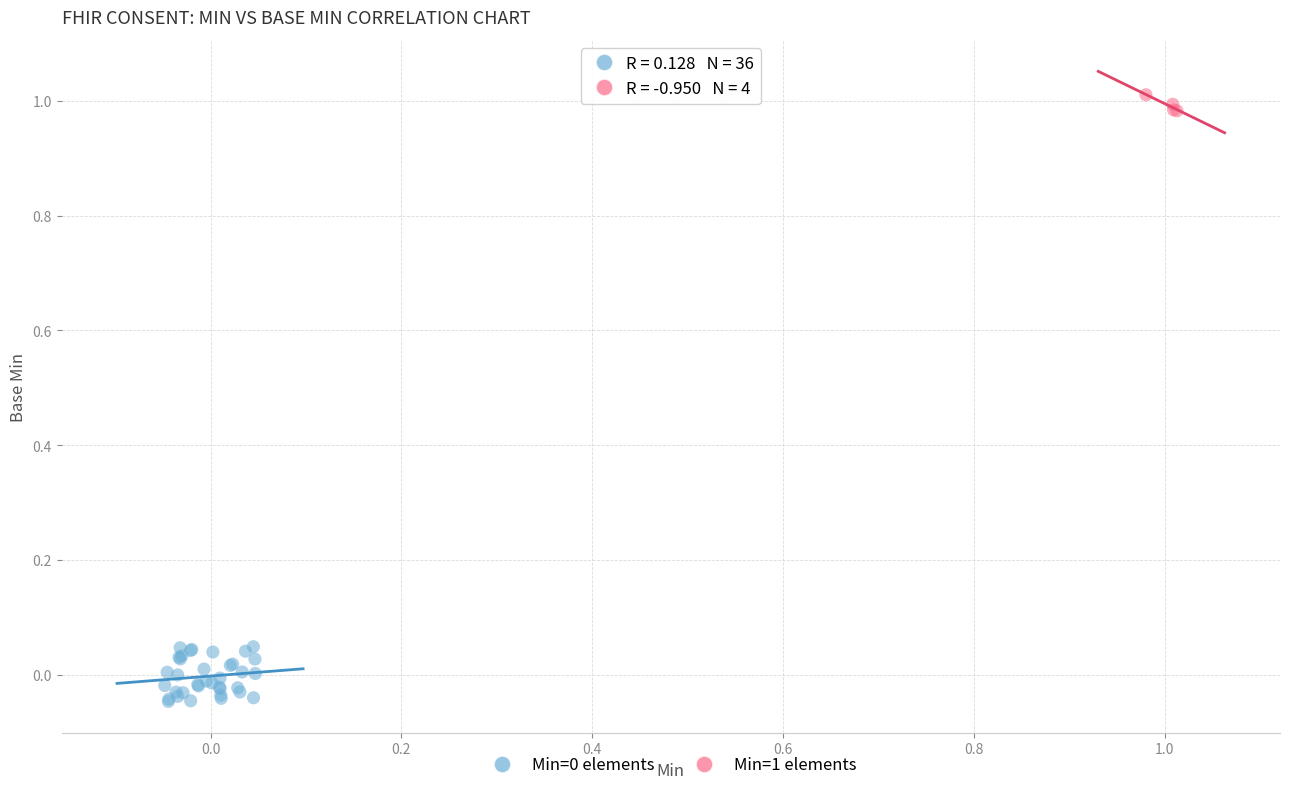

Which series contains the highest Y value?

Min=1 elements